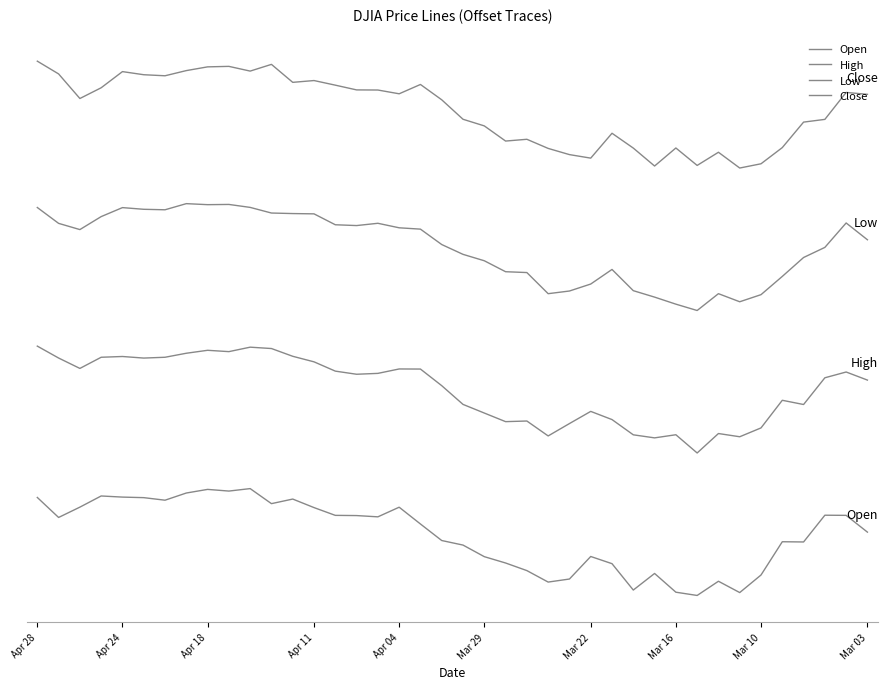

Does the chart display data point markers on the line(s)?

No